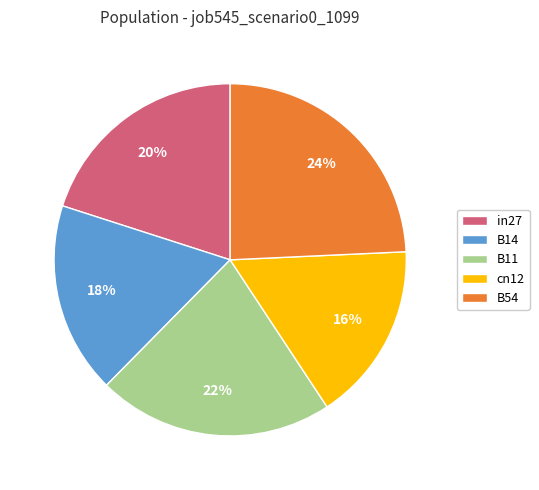

Does B14 represent more than half of the total?

No